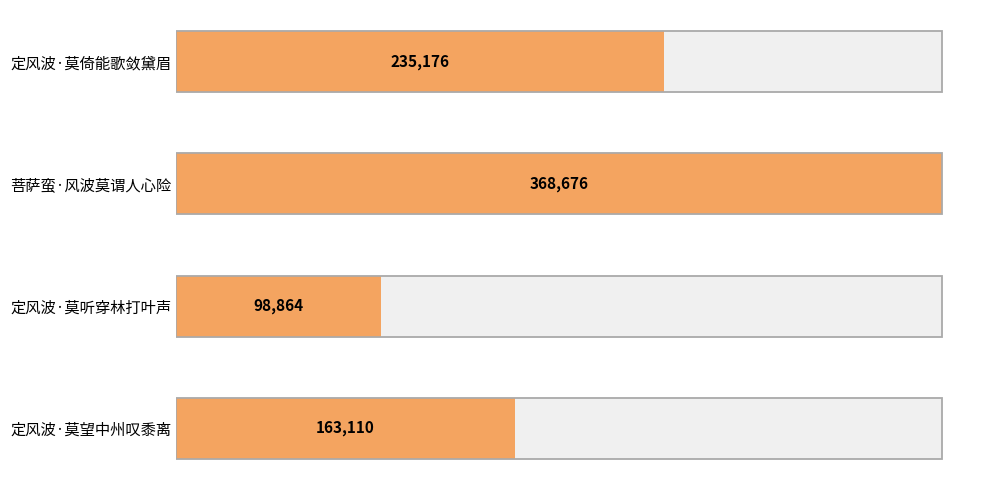

List the labels in order of value, largest first.

菩萨蛮·风波莫谓人心险, 定风波·莫倚能歌敛黛眉, 定风波·莫望中州叹黍离, 定风波·莫听穿林打叶声